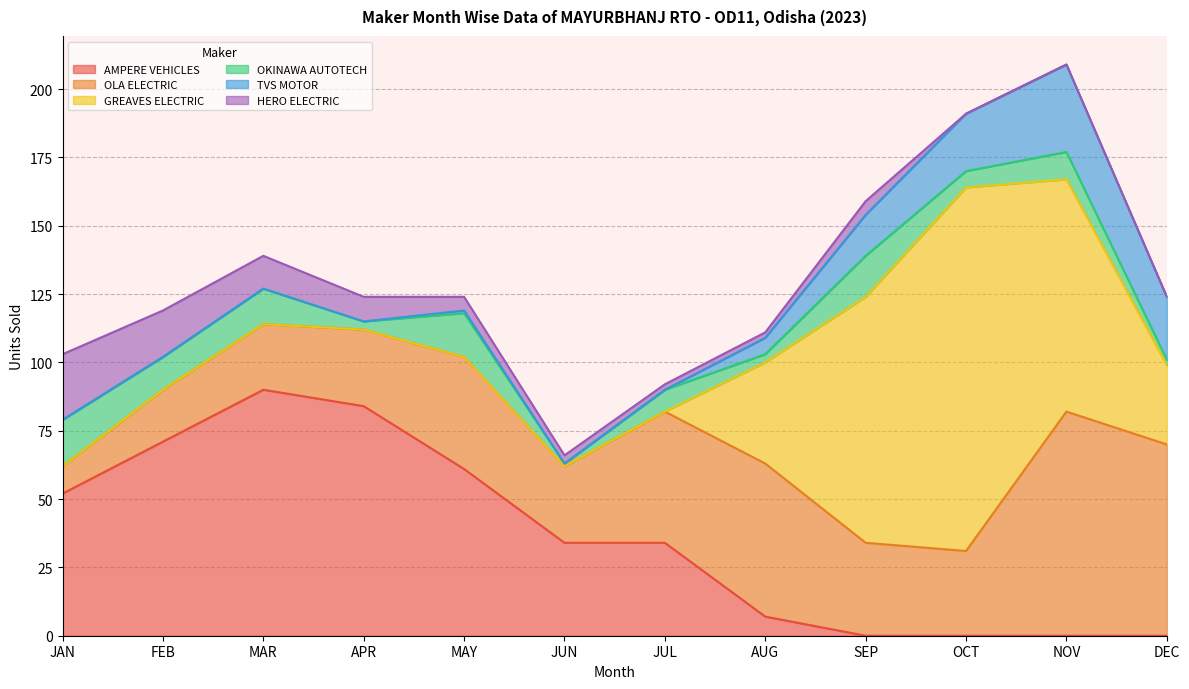

The value of TVS MOTOR at DEC is 23. True or false?

True